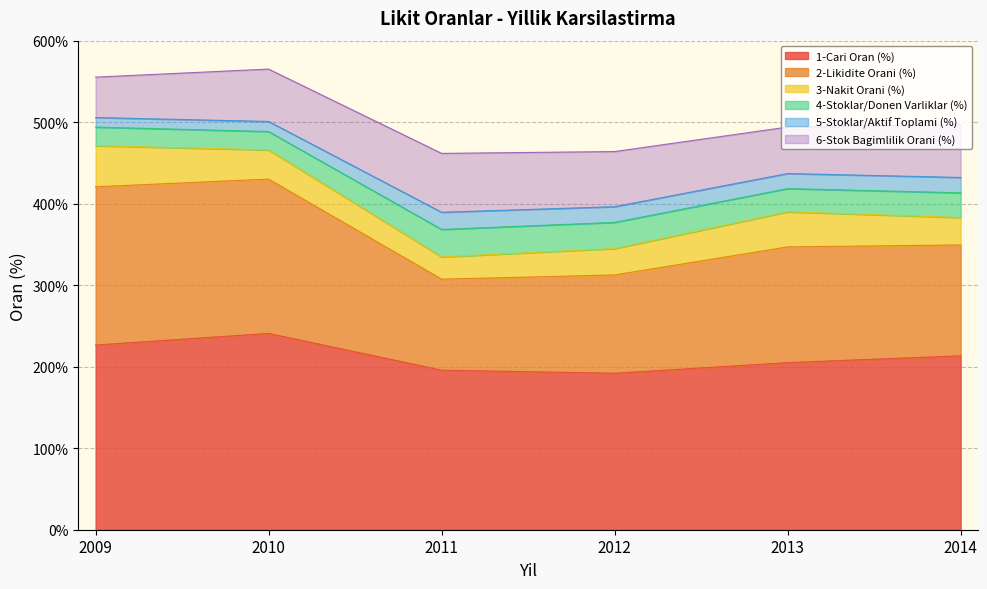

What is the value of the 4-Stoklar/Donen Varliklar (%) point at the 6th from the left?

413.4